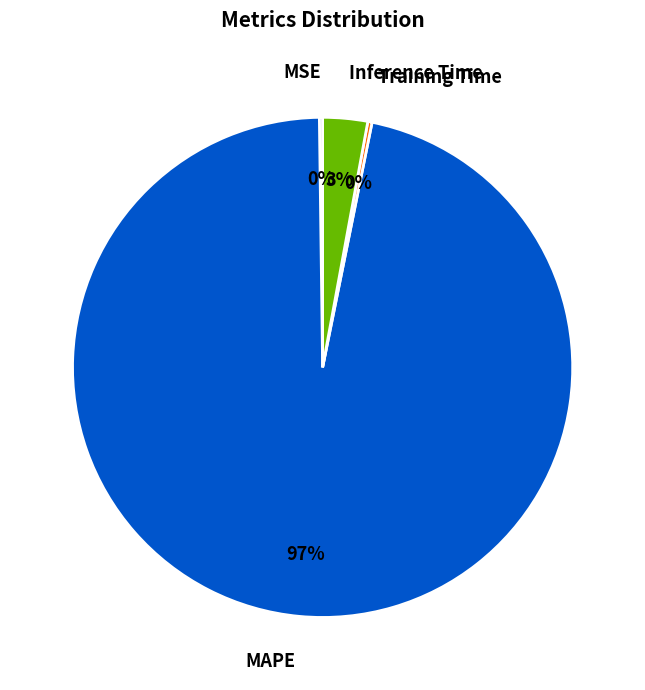

Which category accounts for the majority?

MAPE